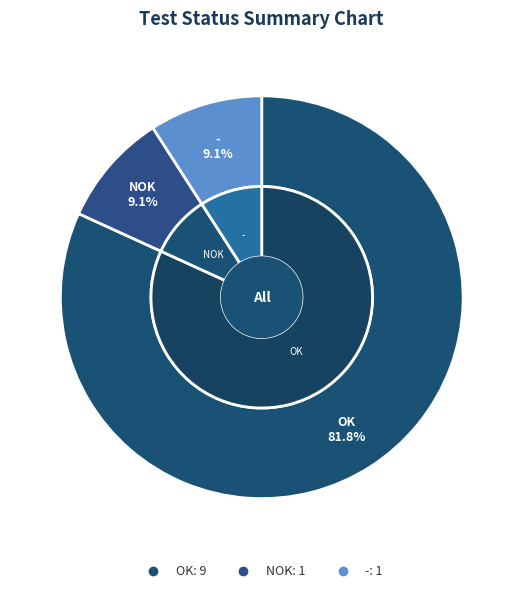

What percentage is NOT represented by OK?

18.2%